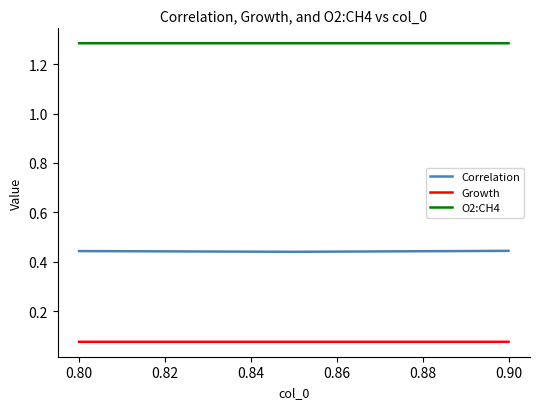

Which series has the largest total across all categories?

O2:CH4